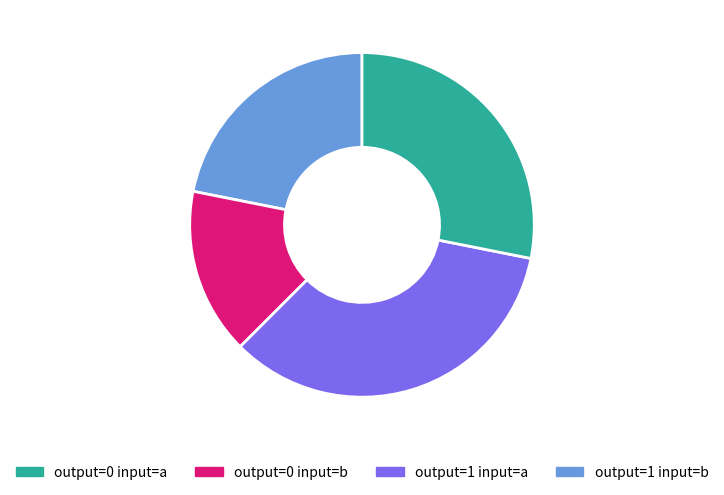

Is there a majority slice in this chart?

No